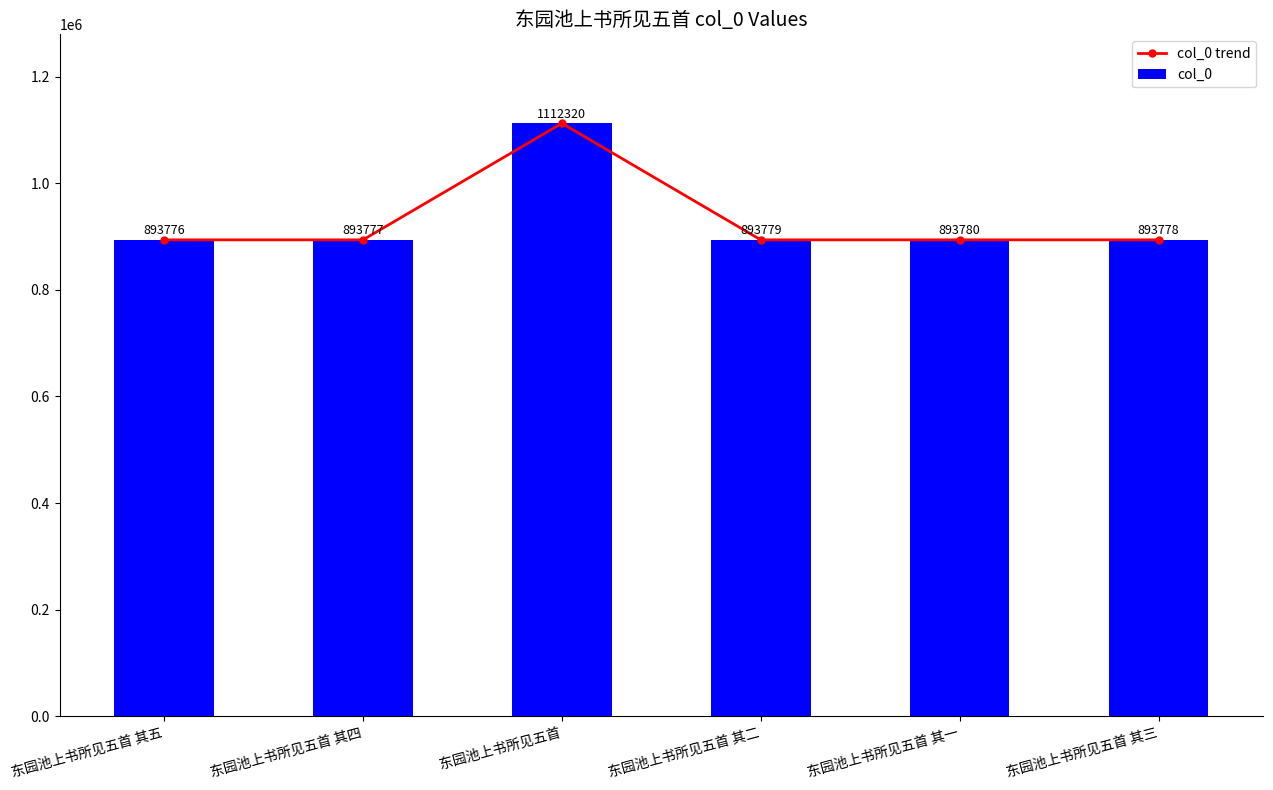

At how many categories does at least one series exceed 1029013?

1